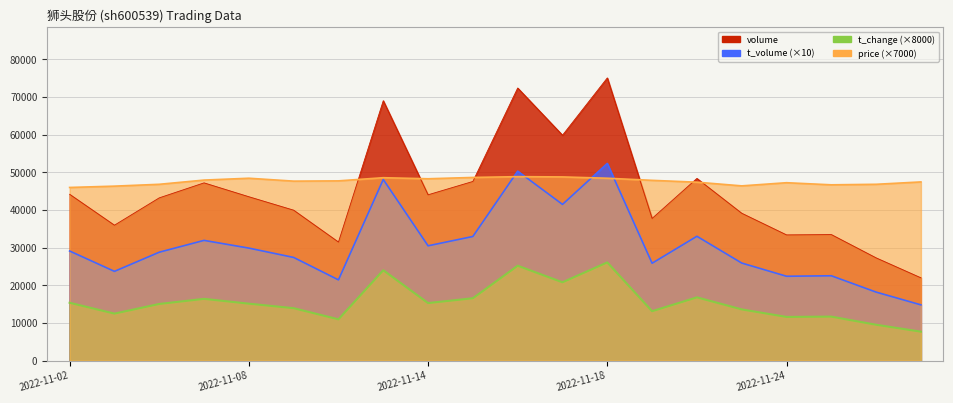

What is the value of the volume point at the 10th from the left?

47586